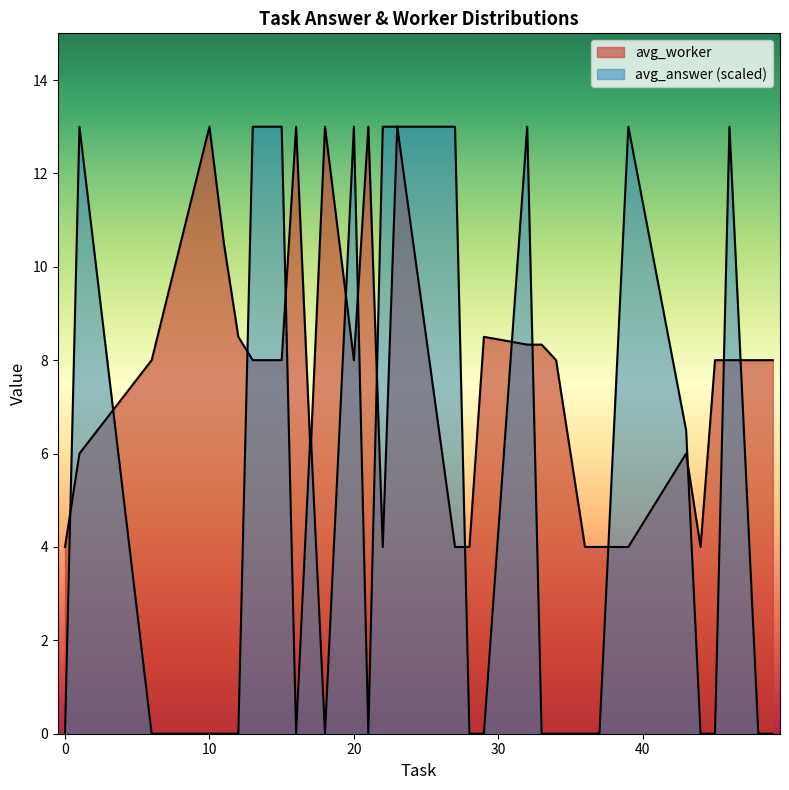

What is the average value of the avg_answer series?

0.4